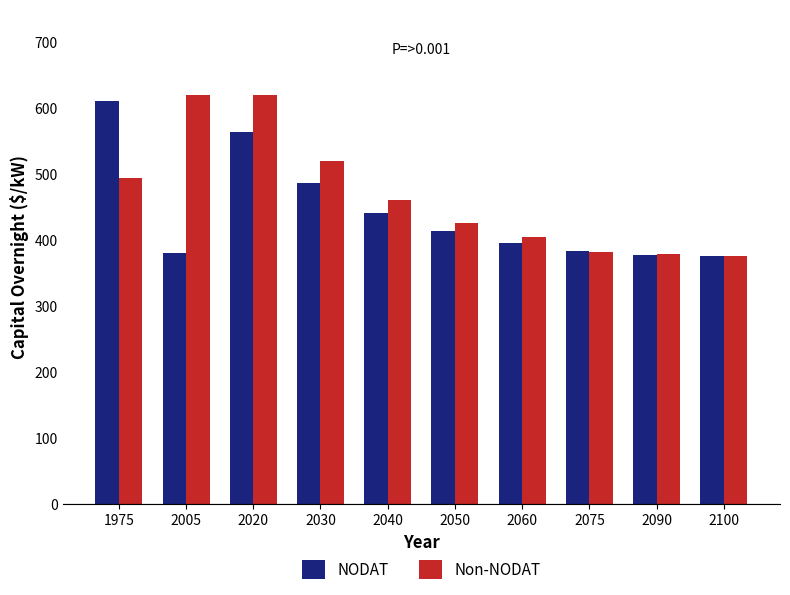

What is the value of the Non-NODAT bar at the 4th from the left?

520